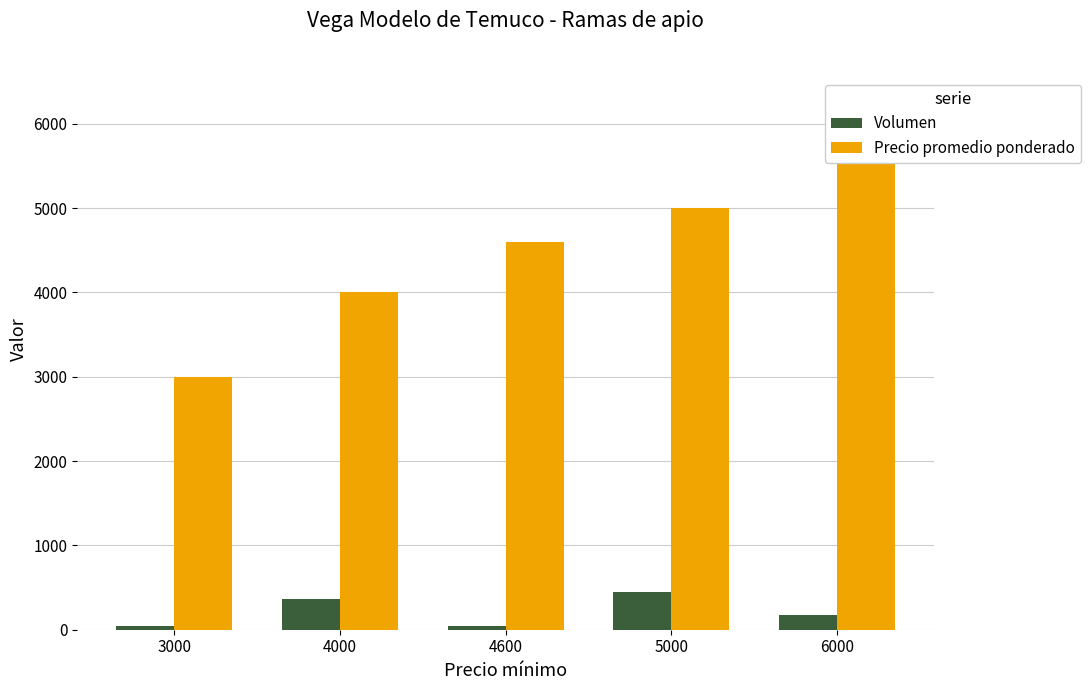

What is the value of the Volumen bar at the 1st from the left?

40